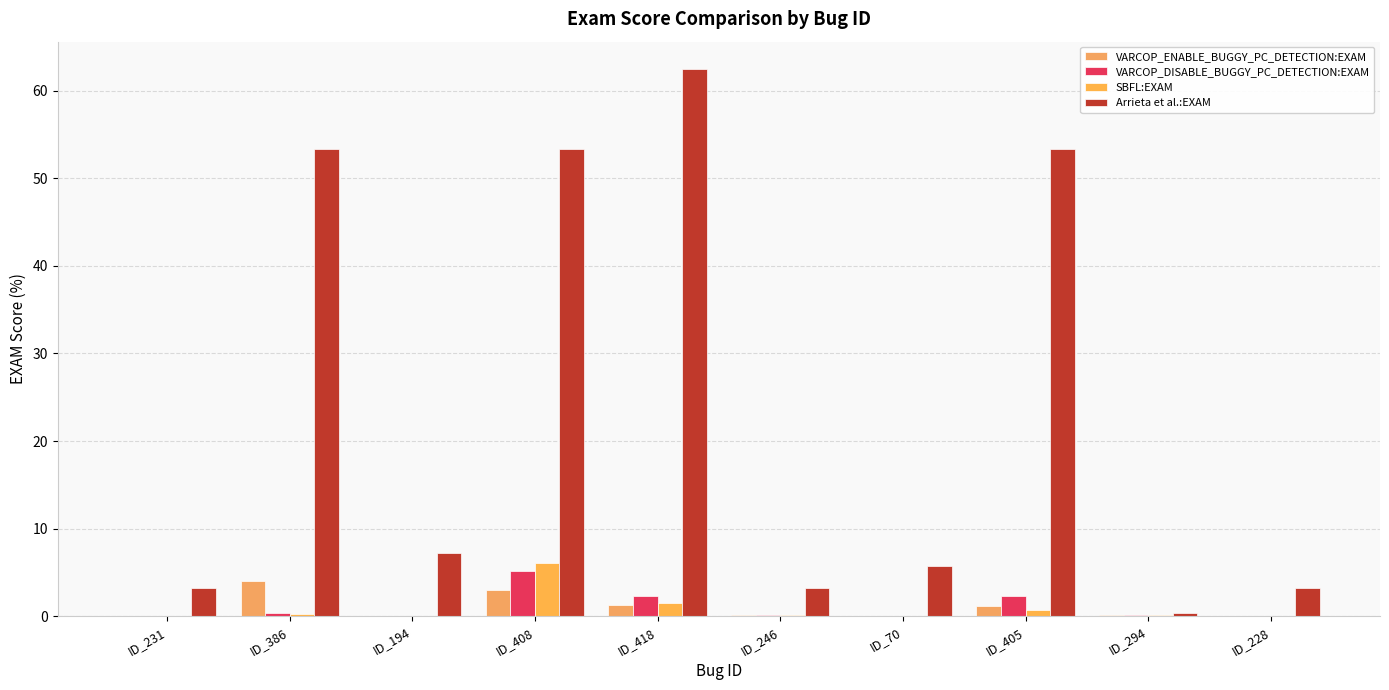

Reading left to right, list all the values displayed in this chart.

VARCOP_ENABLE_BUGGY_PC_DETECTION:EXAM: ID_231=0.0	ID_386=4.1	ID_194=0.0	ID_408=3.1	ID_418=1.3	ID_246=0.1	ID_70=0.1	ID_405=1.2	ID_294=0.1	ID_228=0.0
VARCOP_DISABLE_BUGGY_PC_DETECTION:EXAM: ID_231=0.0	ID_386=0.4	ID_194=0.1	ID_408=5.2	ID_418=2.4	ID_246=0.1	ID_70=0.1	ID_405=2.3	ID_294=0.1	ID_228=0.0
SBFL:EXAM: ID_231=0.0	ID_386=0.3	ID_194=0.1	ID_408=6.1	ID_418=1.6	ID_246=0.1	ID_70=0.1	ID_405=0.7	ID_294=0.1	ID_228=0.0
Arrieta et al.:EXAM: ID_231=3.3	ID_386=53.4	ID_194=7.2	ID_408=53.4	ID_418=62.5	ID_246=3.3	ID_70=5.7	ID_405=53.4	ID_294=0.4	ID_228=3.3